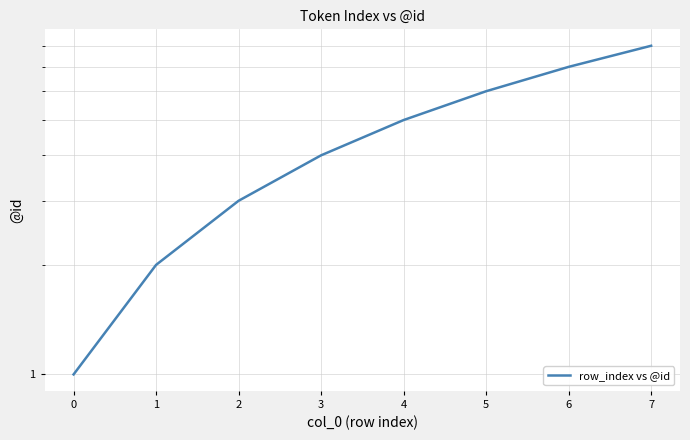

Reading left to right, extract all data points from this chart.

1	2	3	4	5	6	7	8